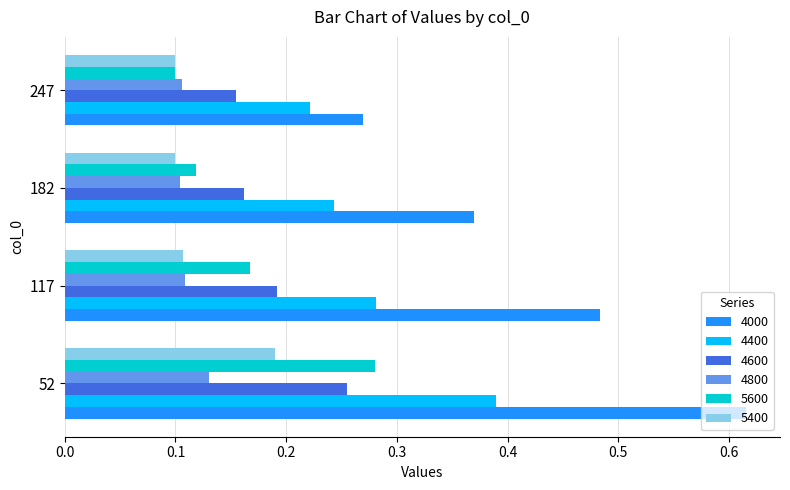

The 5400 series shows 0.1 at 117. True or false?

True